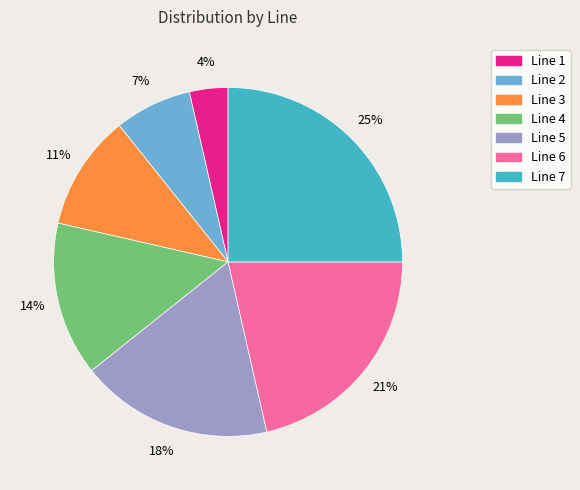

What is the largest slice in the pie chart?

Line 7